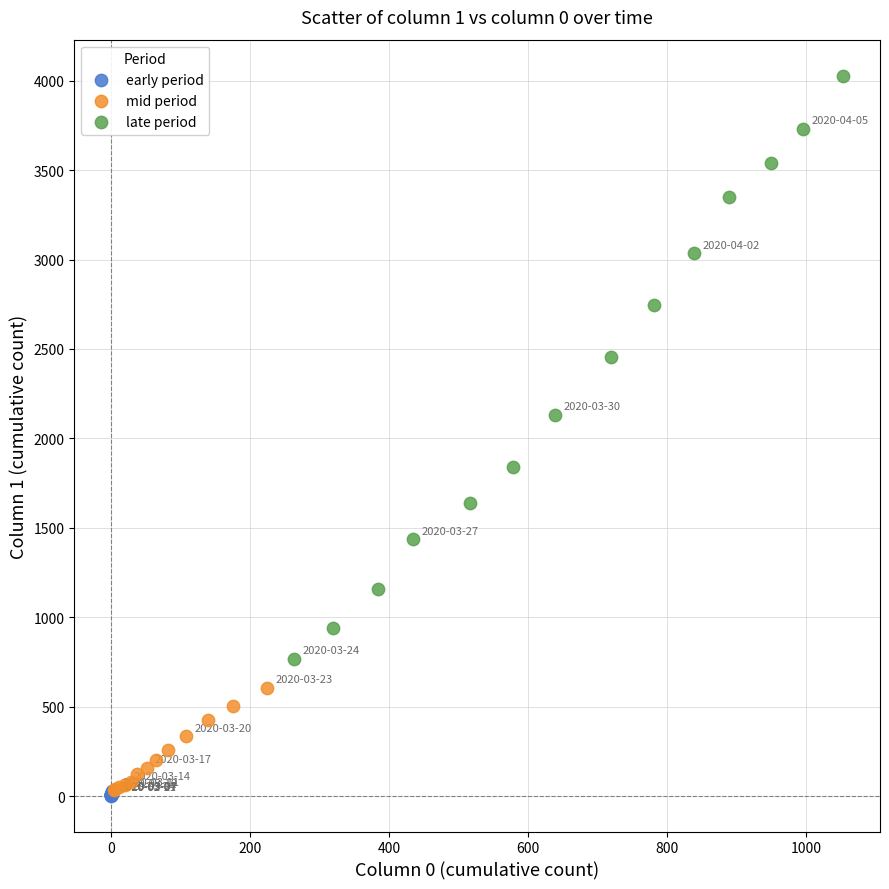

Which series reaches the maximum Y coordinate?

late period